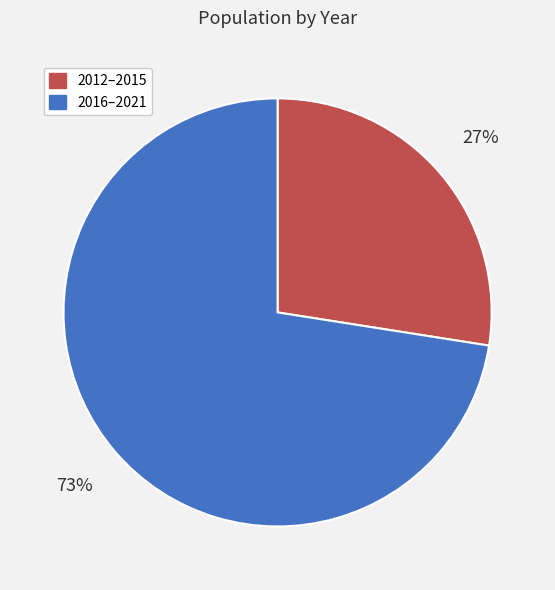

Is it true that 2012–2015 is 41% of the pie?

False